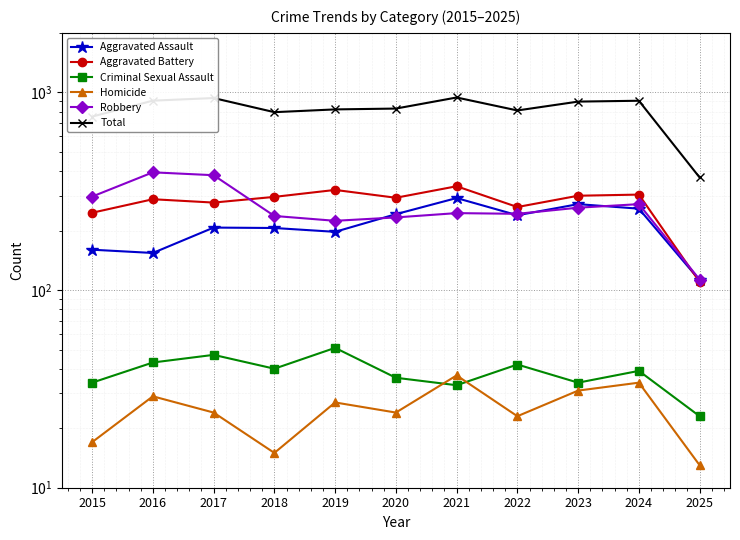

At how many categories does at least one series exceed 484?

10